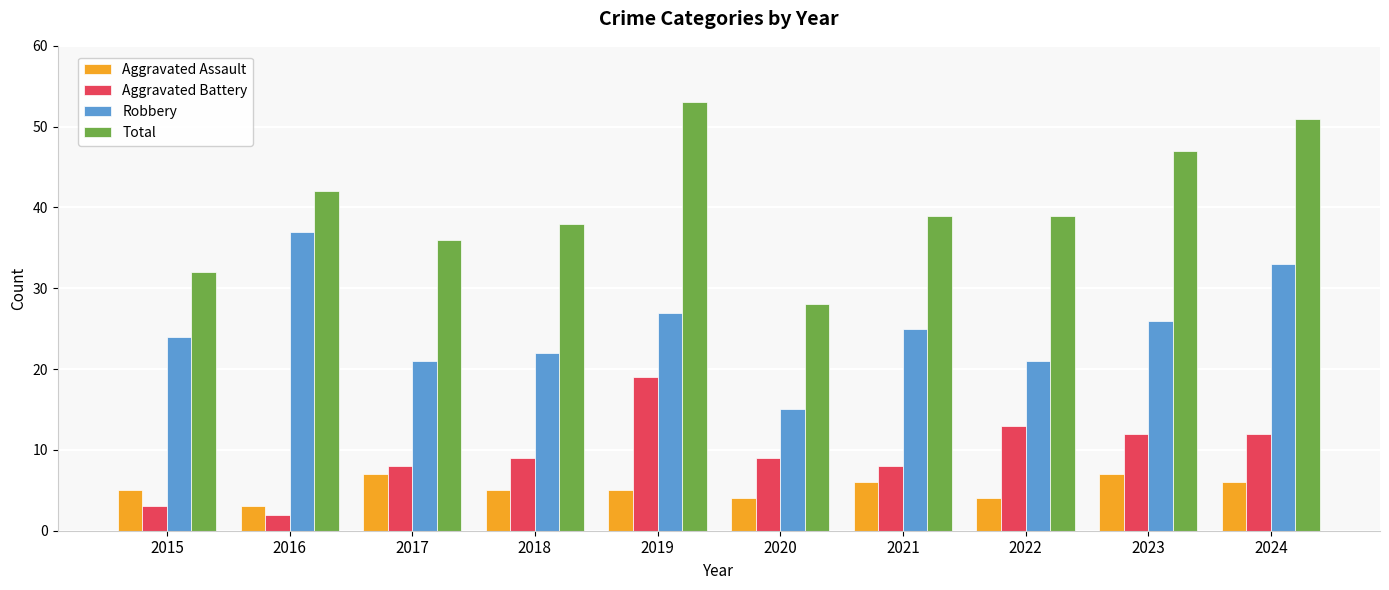

Which series has the largest range (max minus min)?

Total